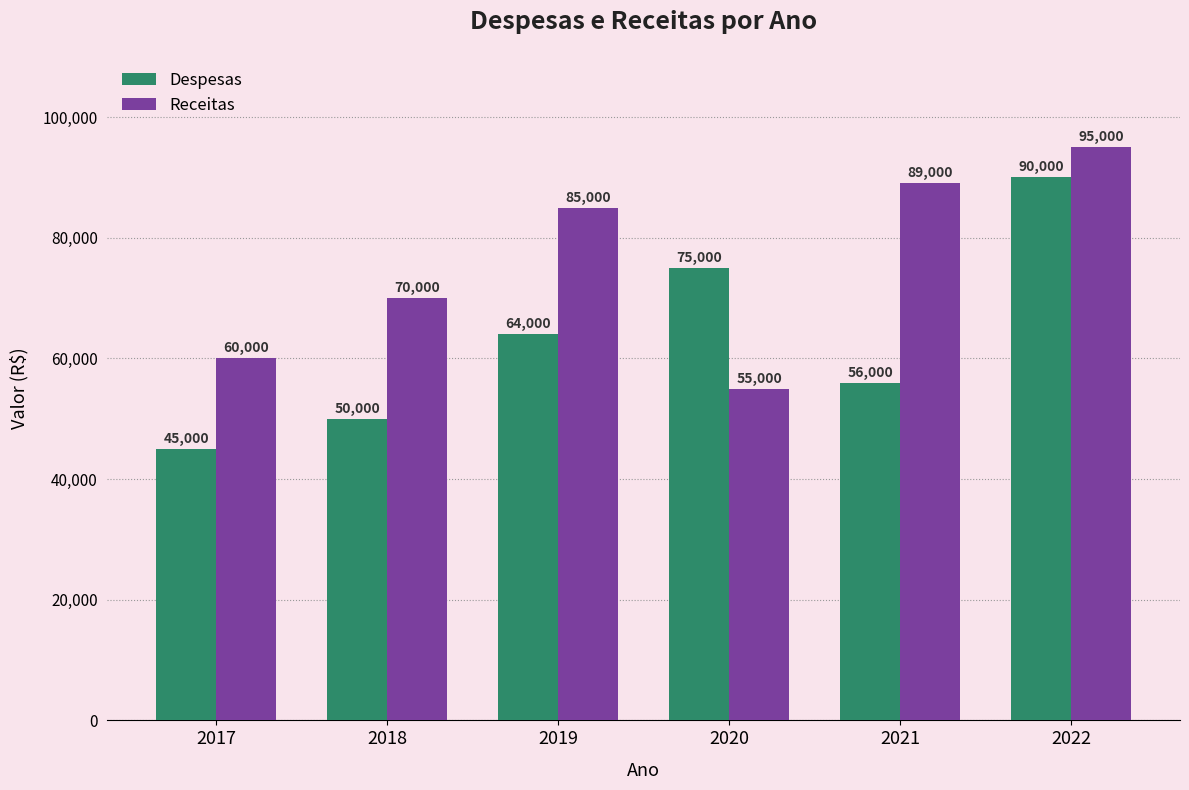

The Receitas series shows 118966 at 2019. True or false?

False